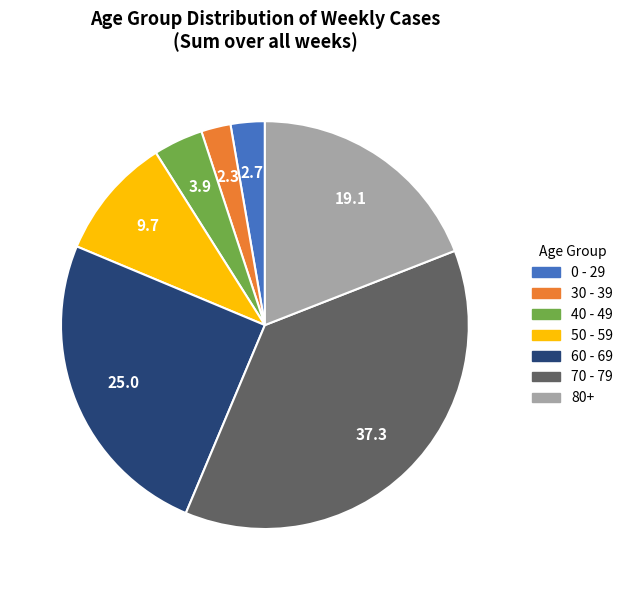

Do 40 - 49 and 60 - 69 together represent more than half of the pie?

No